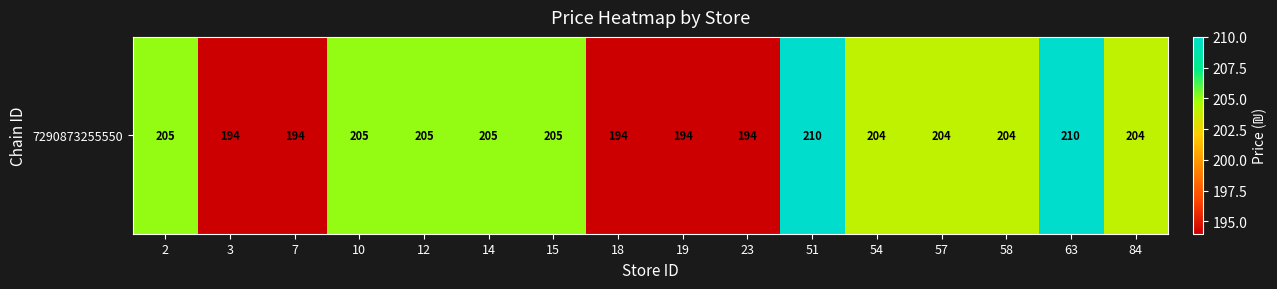

What is the ratio of the value at 2 to the value at 10?

1.0